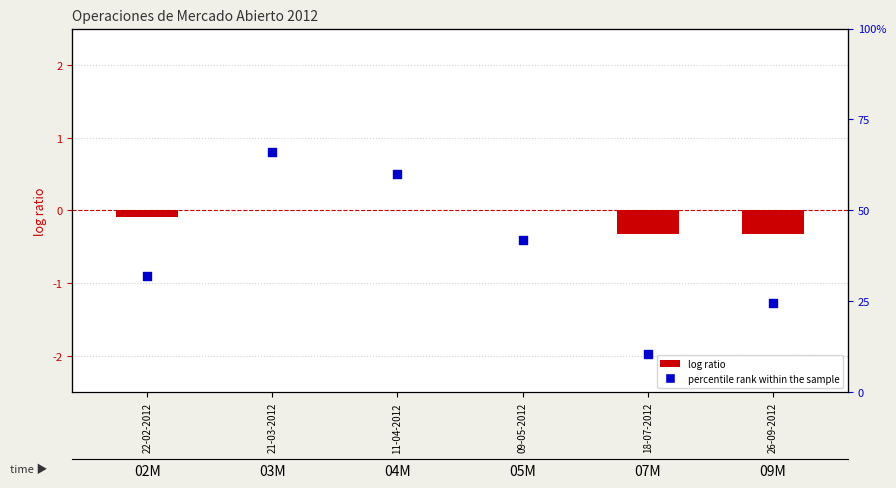

Which series has the largest Y range (max minus min)?

percentile rank within the sample